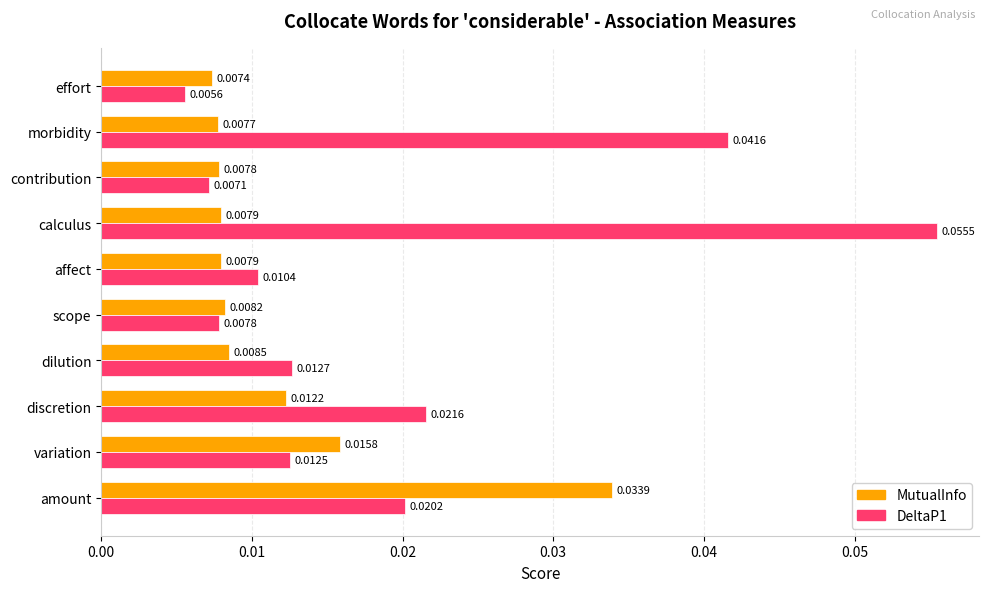

Which series has the largest total across all categories?

DeltaP1